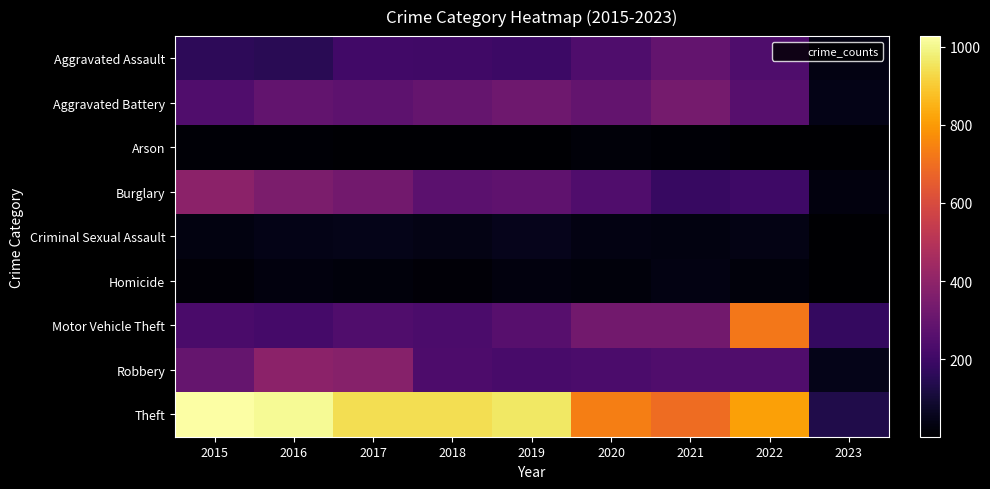

Rank the series by their maximum value, from lowest to highest.

Arson, Homicide, Criminal Sexual Assault, Aggravated Assault, Aggravated Battery, Burglary, Robbery, Motor Vehicle Theft, Theft